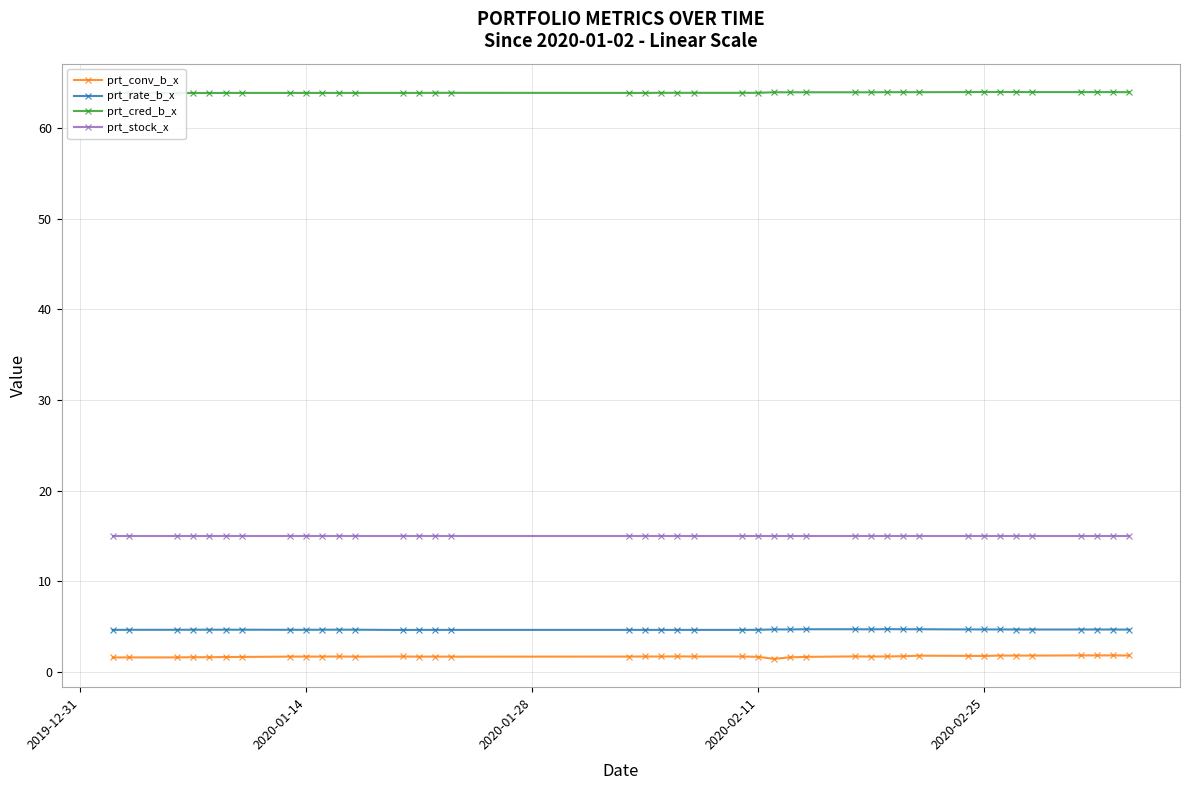

True or false: prt_stock_x and prt_conv_b_x intersect in this chart.

False